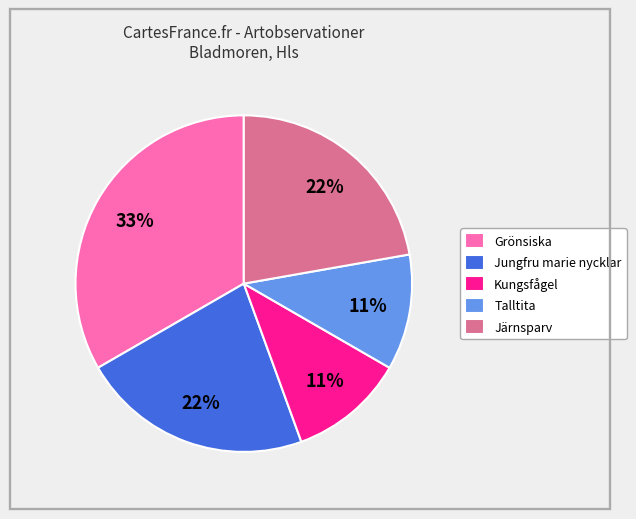

Which has a higher value, Järnsparv or Grönsiska?

Grönsiska